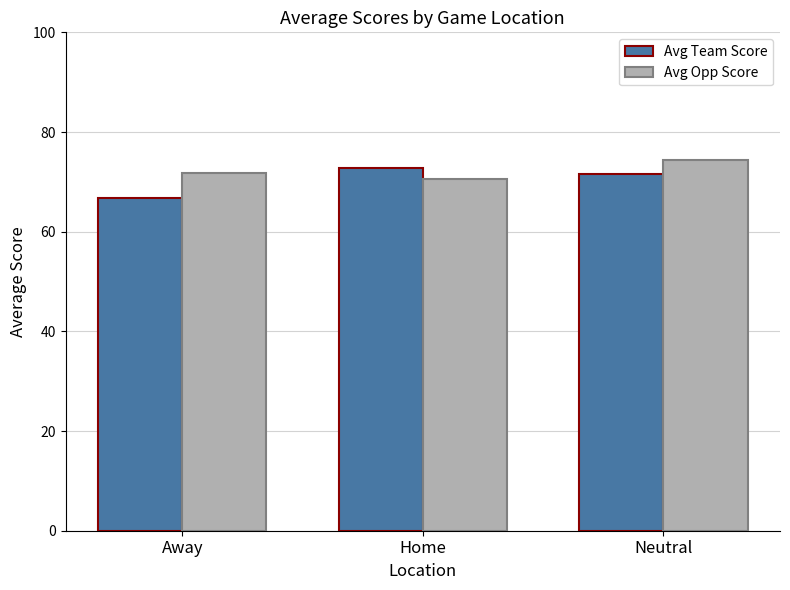

Rank the series by their maximum value, from highest to lowest.

Avg Opp Score, Avg Team Score